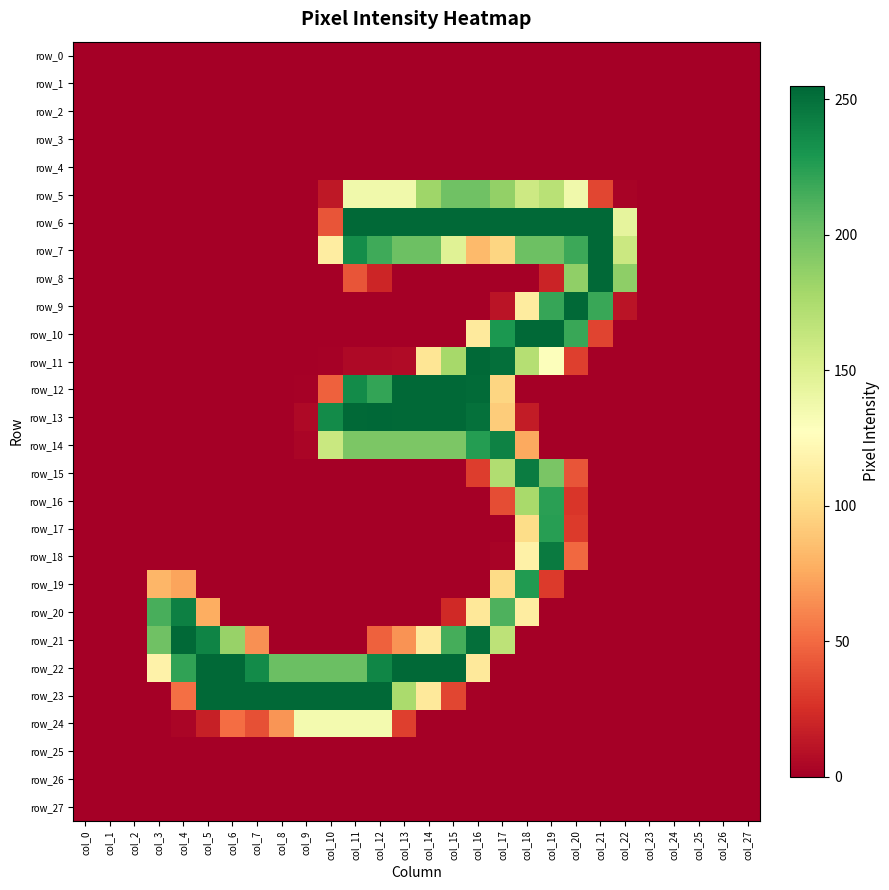

What is the spread (max minus min) of values at col_3?

214